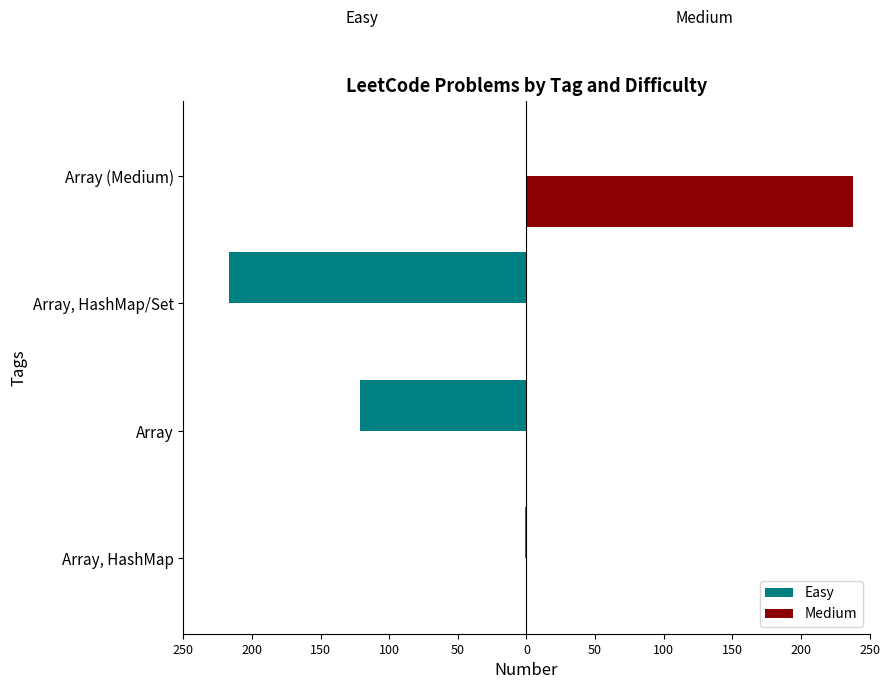

What are all the series names shown in the legend?

Easy, Medium